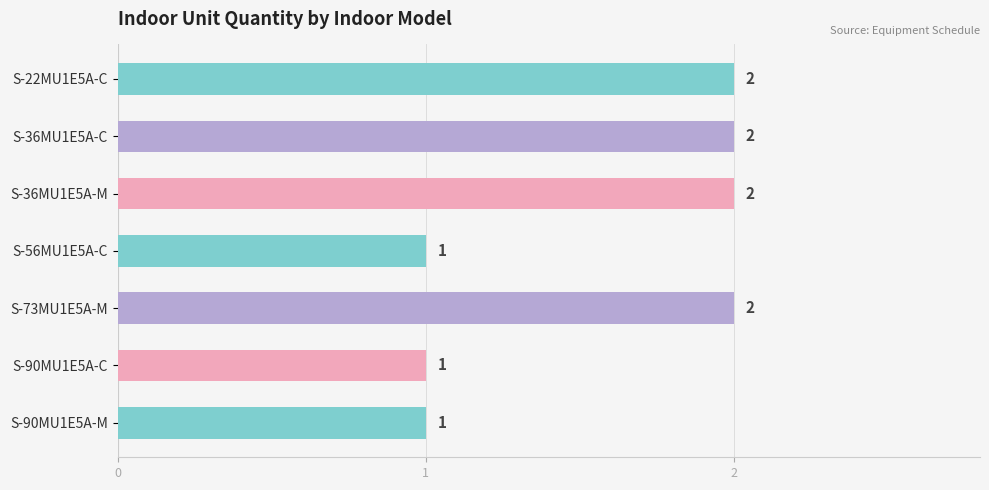

Is it true that the value at S-73MU1E5A-M is 2?

True